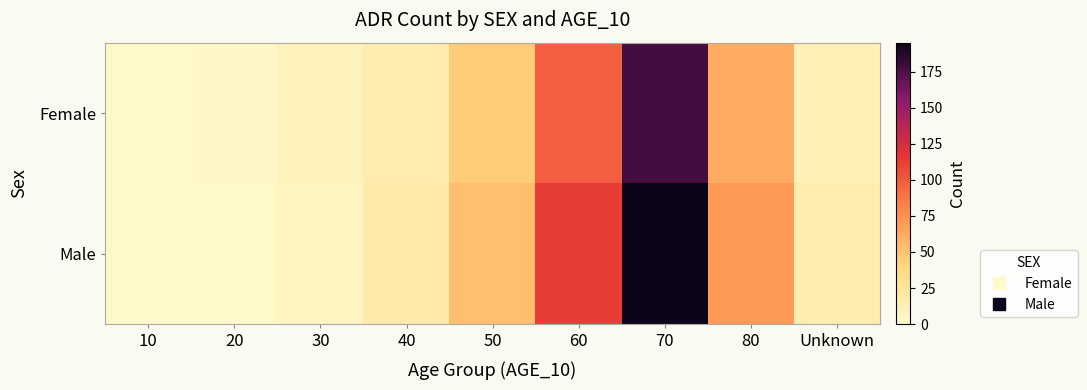

What is the difference between the highest and lowest values at 50?

7